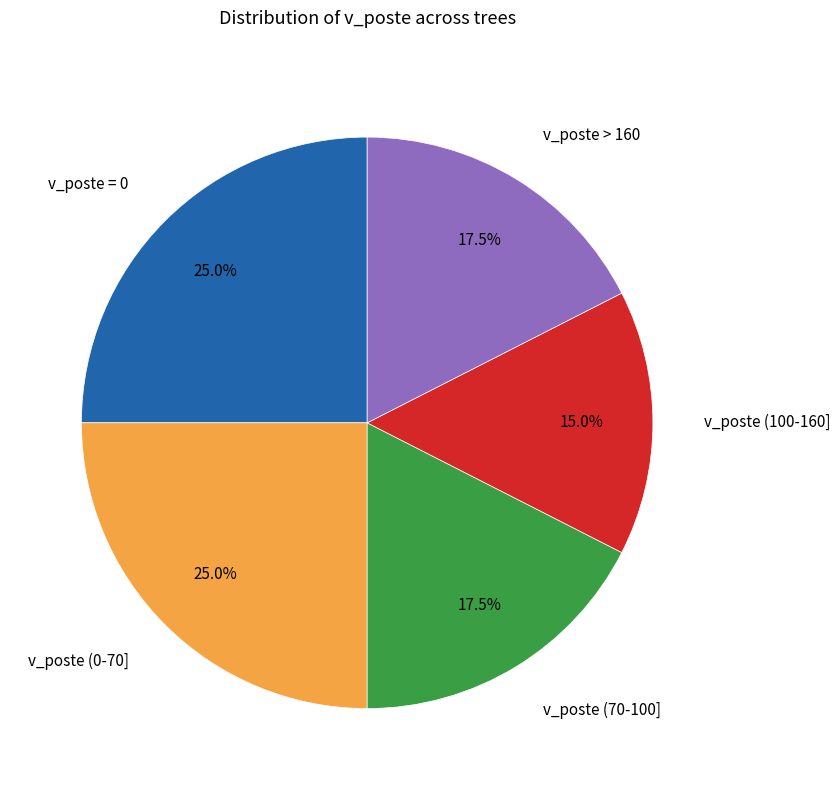

Approximately how many times larger is the value at v_poste > 160 compared to v_poste (70-100]?

1.0